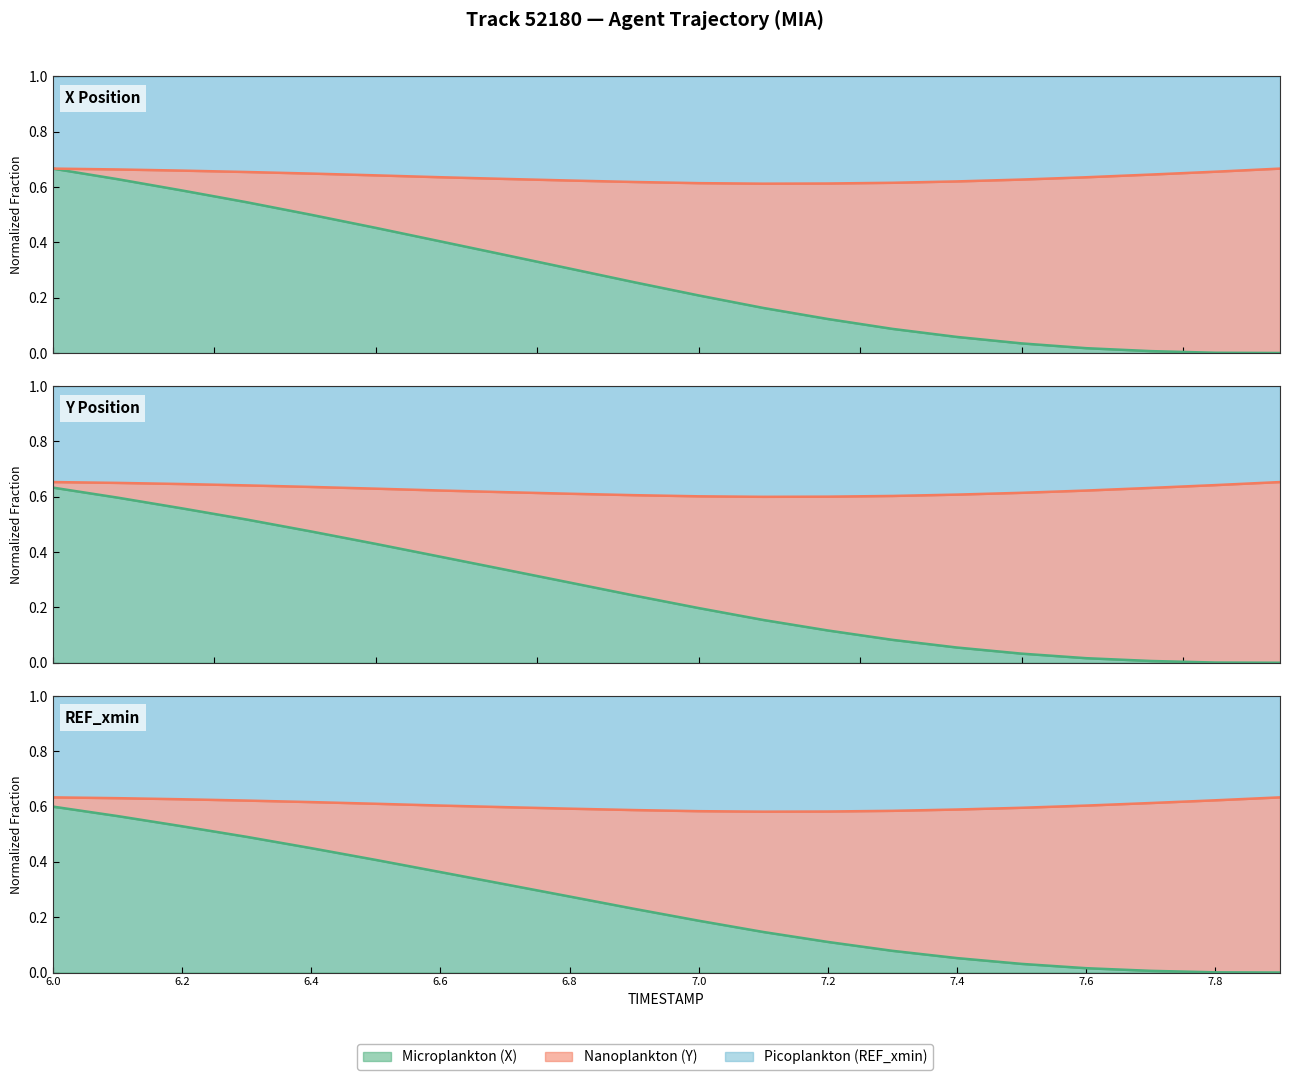

Is it true that X equals 0.6 at 6.6?

False